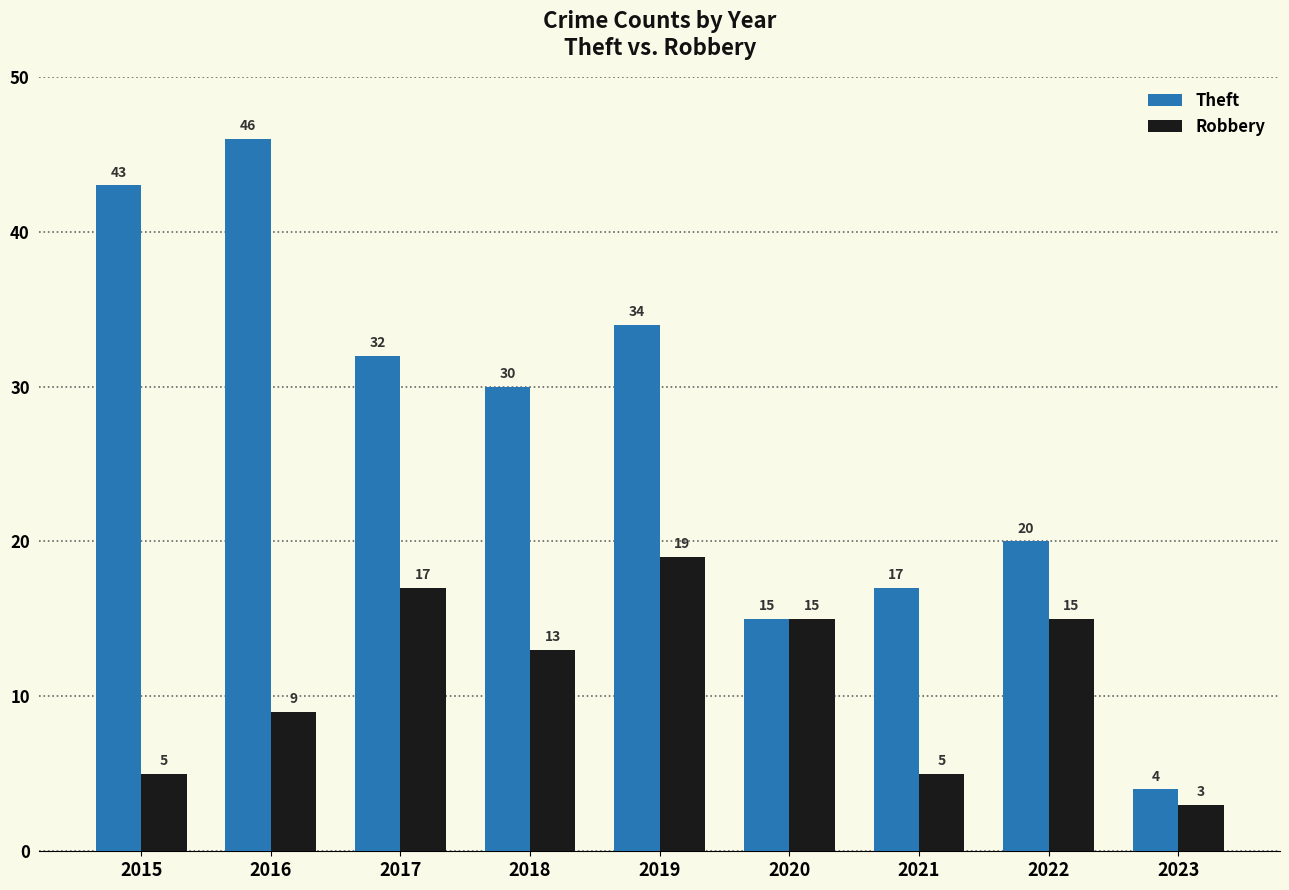

The Robbery series shows 13 at 2018. True or false?

True